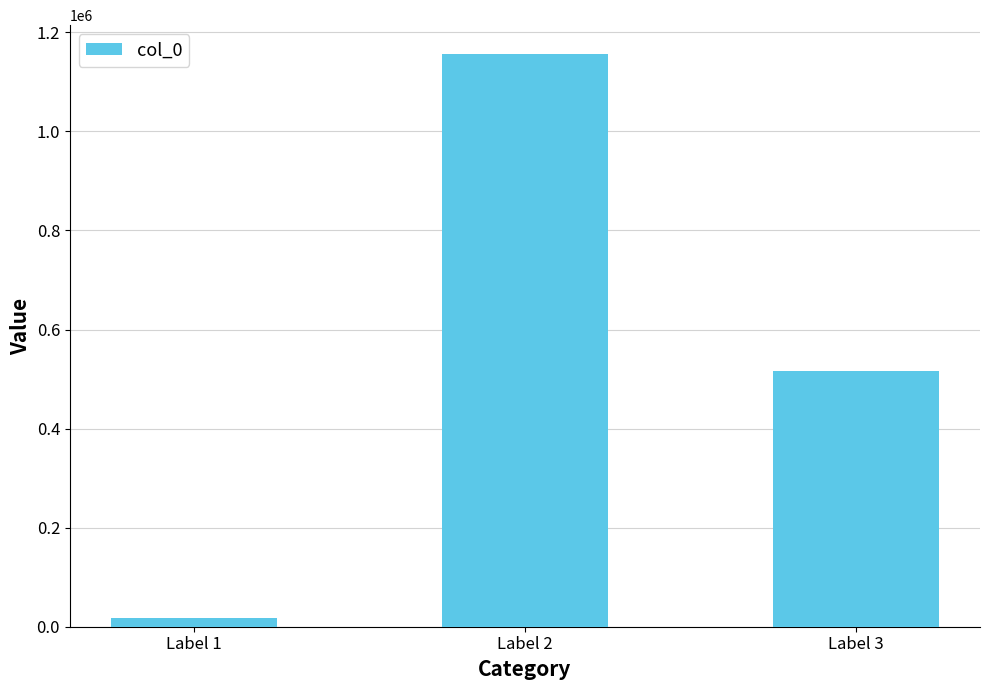

What value does the data have at Label 1?

18133